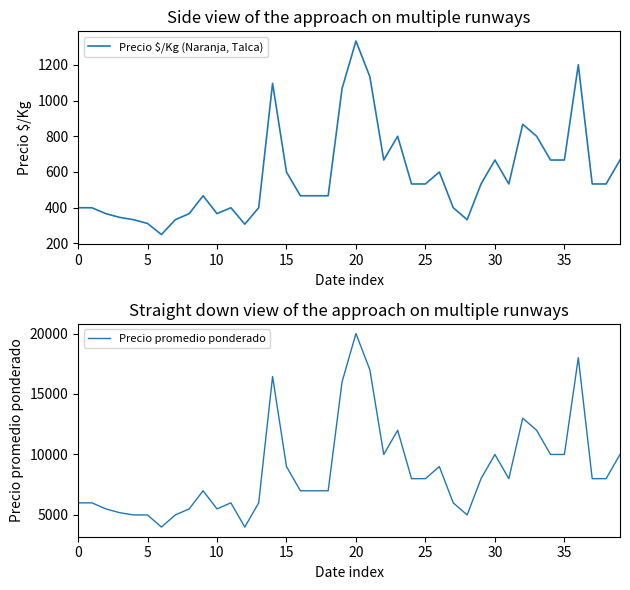

Which series has the widest spread of values?

Precio promedio ponderado